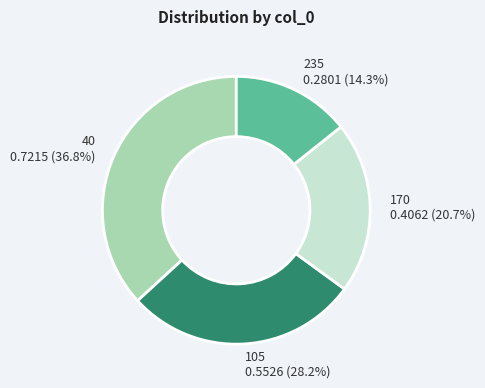

How many slices are in this pie chart?

4